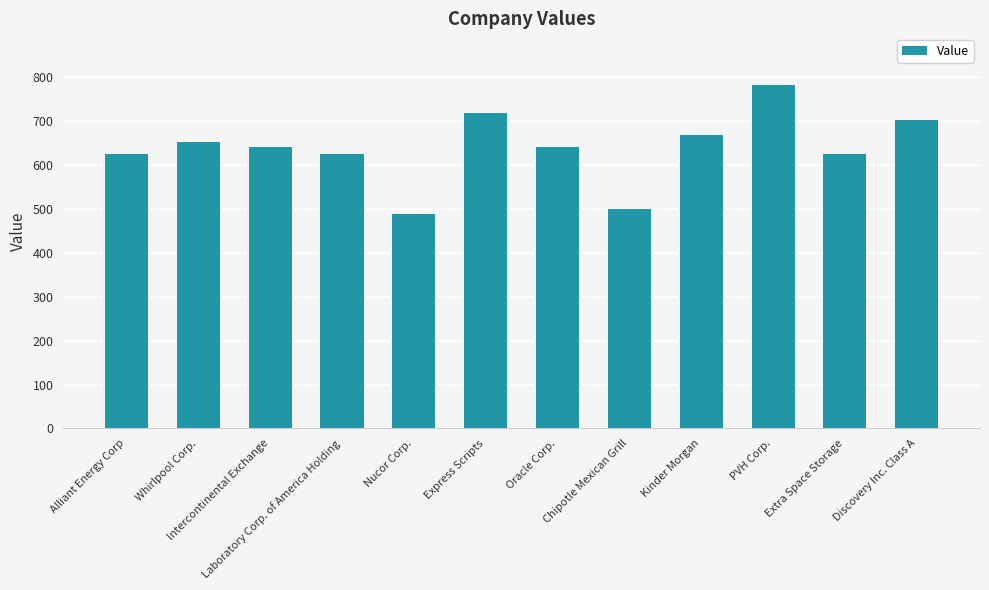

What is the change in value from Intercontinental Exchange to Express Scripts?

+79